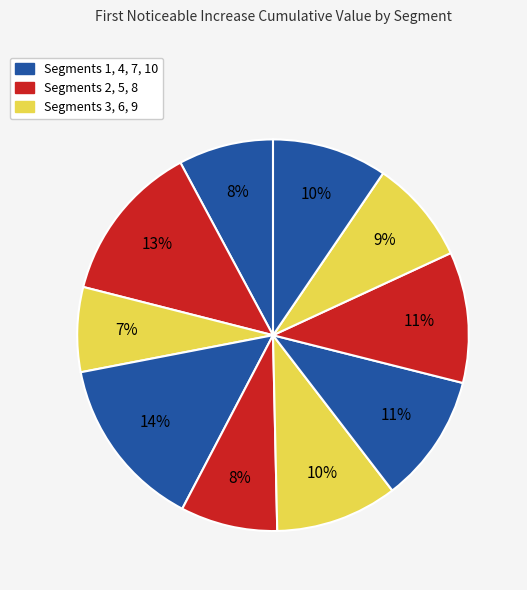

What is the largest slice in the pie chart?

signal segment 4